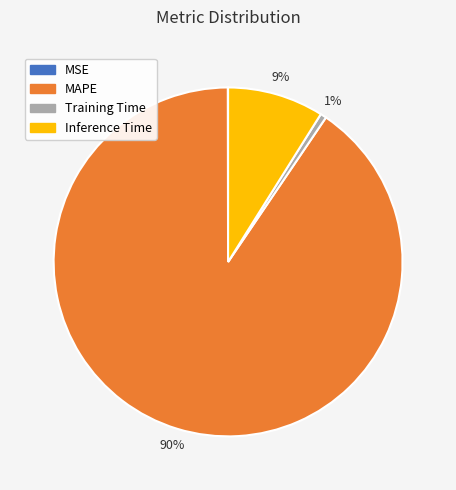

Is it true that MAPE is 90% of the pie?

True